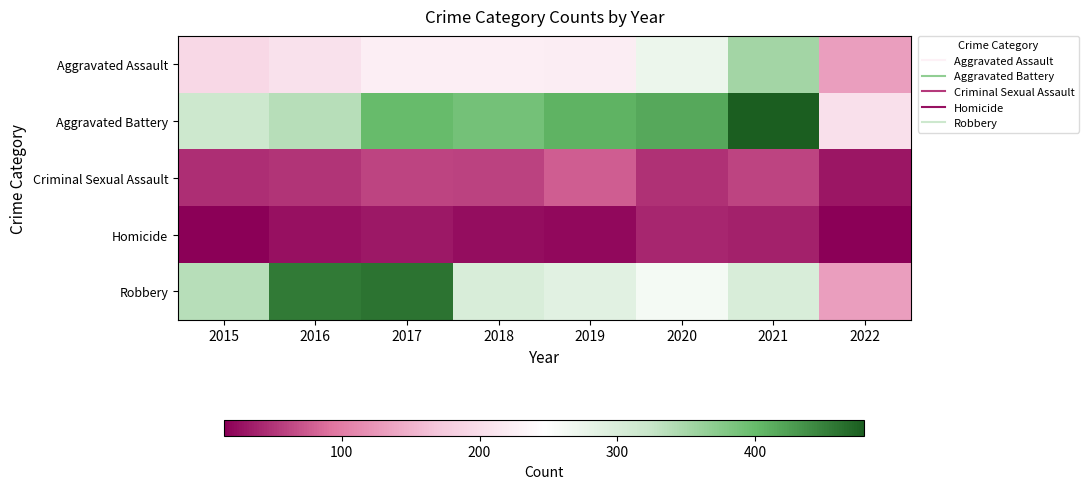

Which has a higher value, 2016 or 2018?

2018